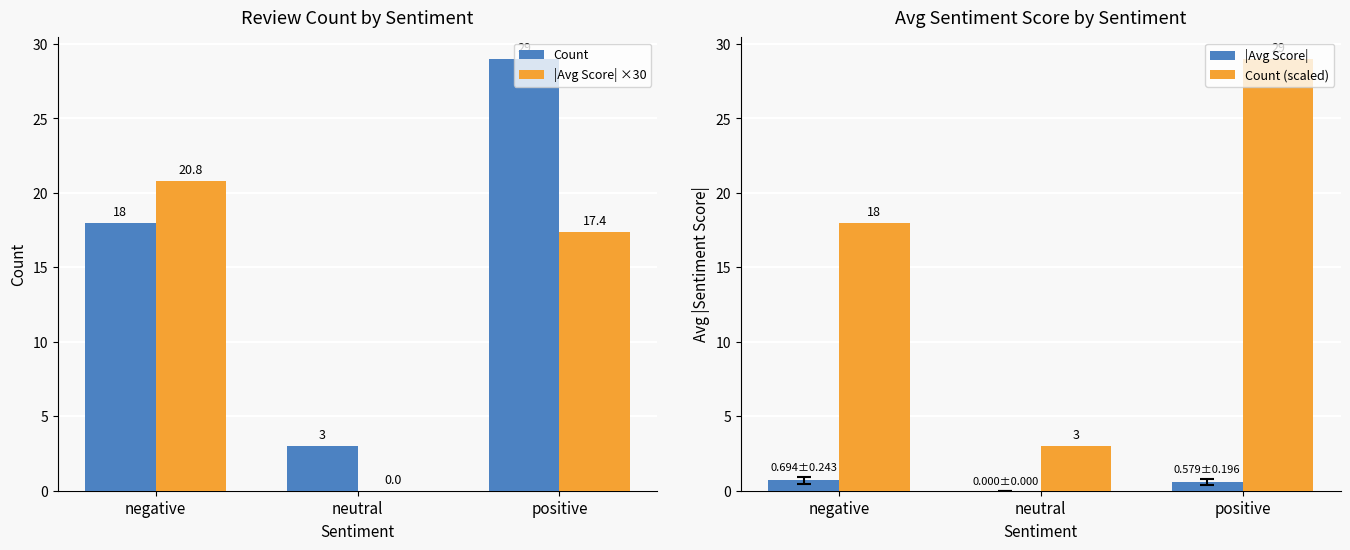

How many values in |Avg Score| are above zero?

2